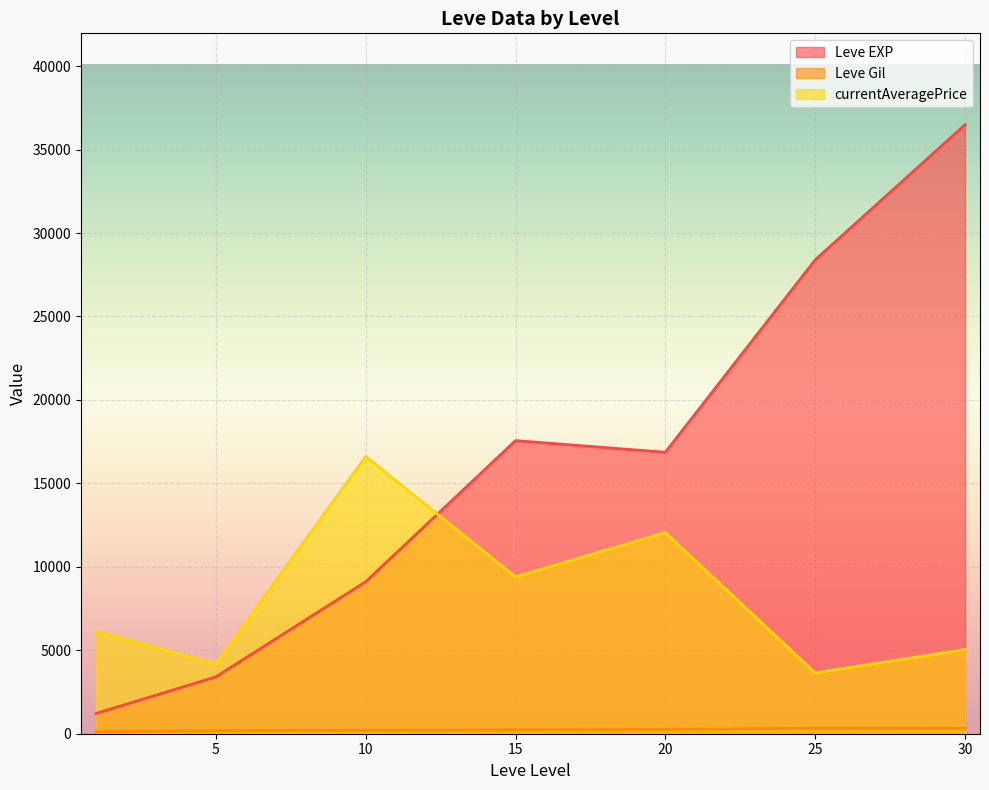

What are all the series names shown in the legend?

Leve EXP, Leve Gil, currentAveragePrice